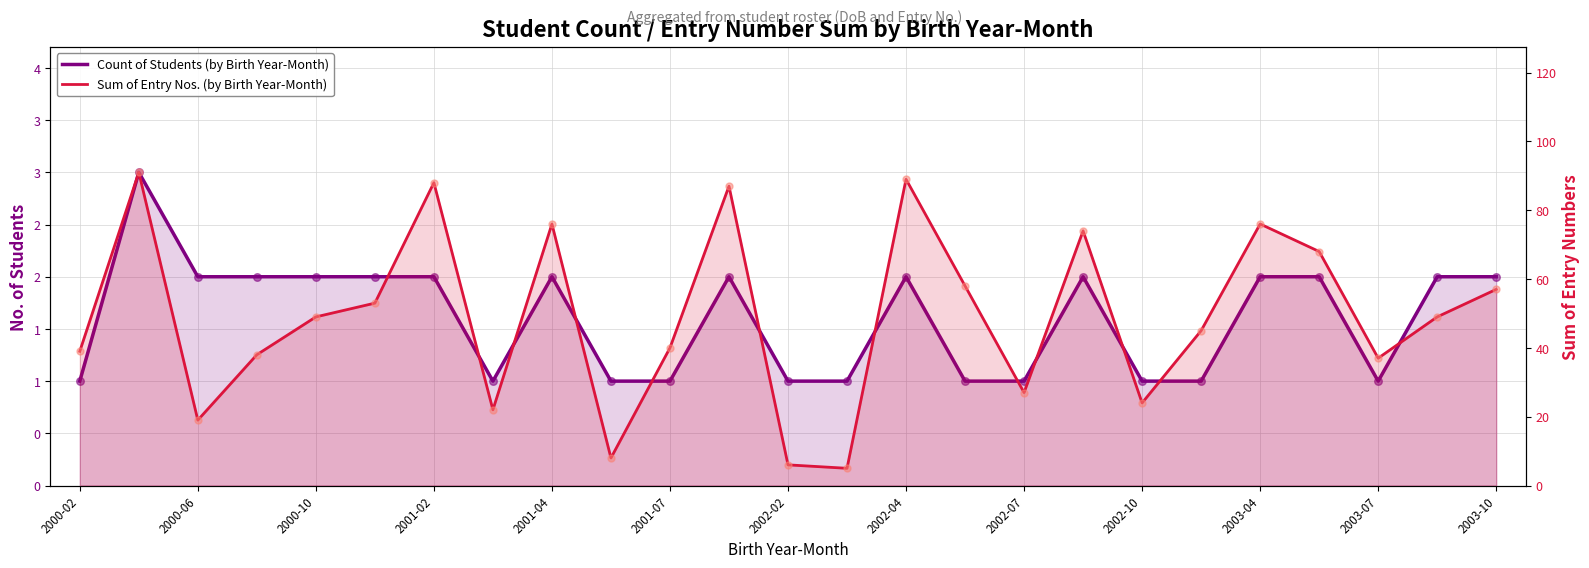

At how many categories does at least one series exceed 3?

25